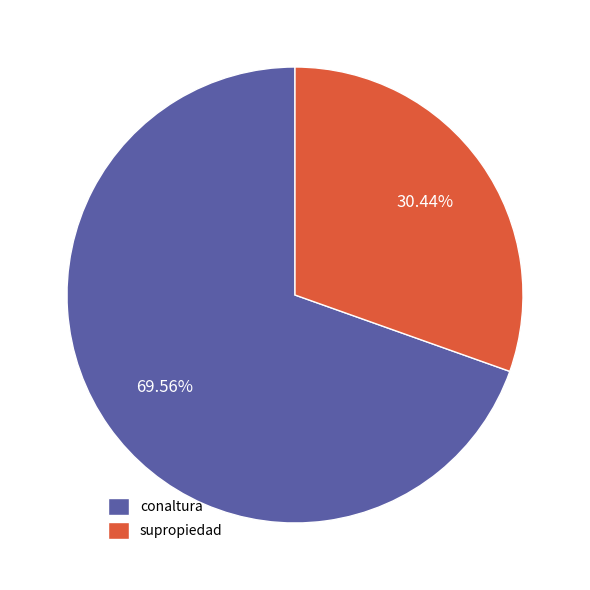

What is the majority slice?

conaltura